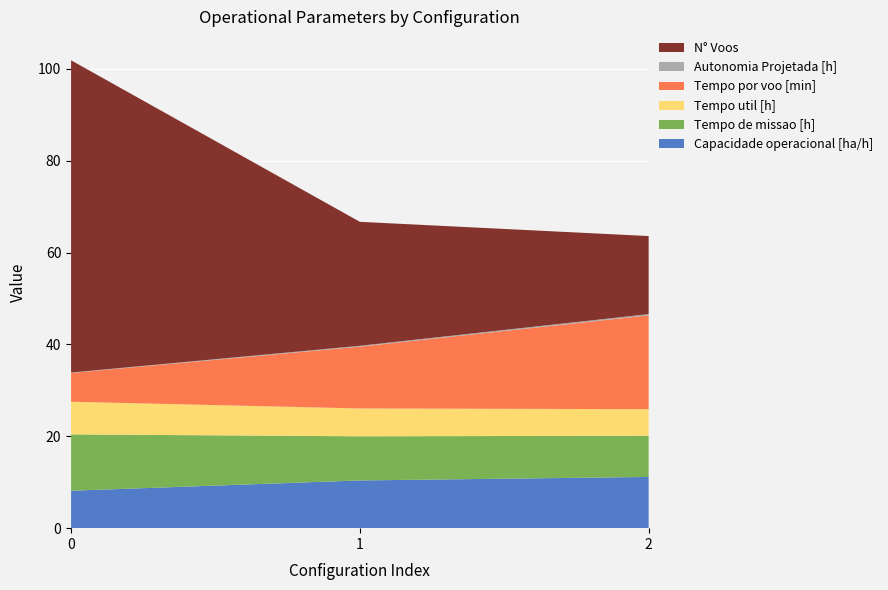

Reading left to right, transcribe all the data shown in this chart.

Capacidade operacional [ha/h]: 8.2	10.4	11.2
Tempo de missao [h]: 12.3	9.6	9.0
Tempo util [h]: 7.1	6.1	5.8
Tempo por voo [min]: 6.3	13.5	20.4
Autonomia Projetada [h]: 0.1	0.2	0.3
N° Voos: 68.0	27.0	17.0